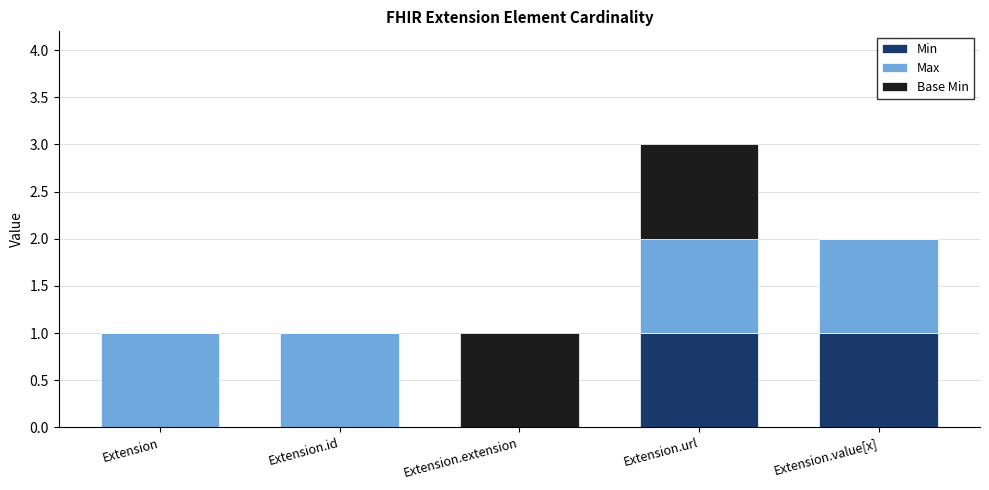

Are the bars horizontal?

No